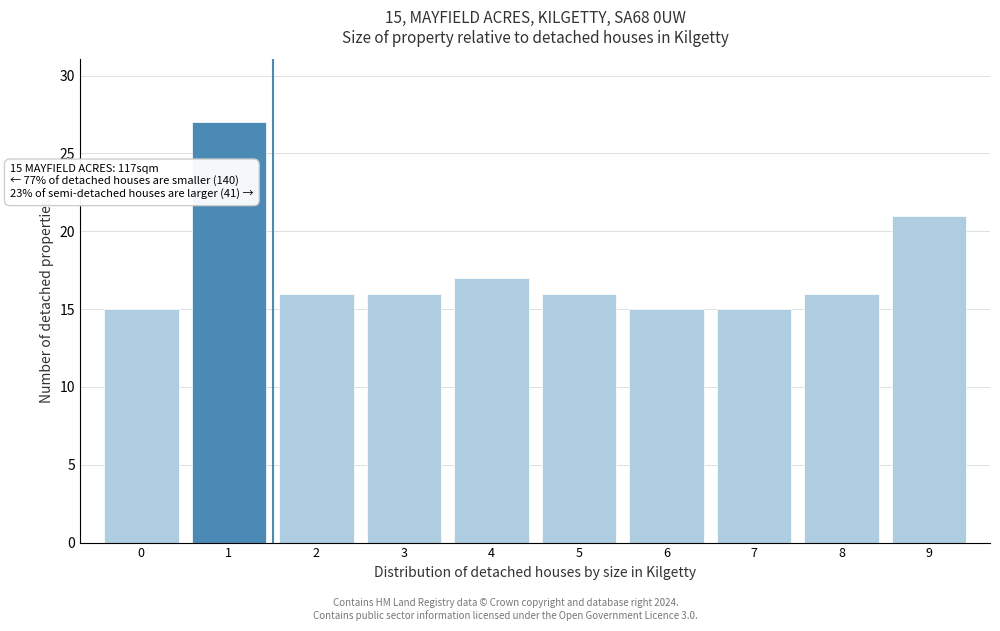

Over which range of the x-axis is the bar tallest?

0.5 to 1.5